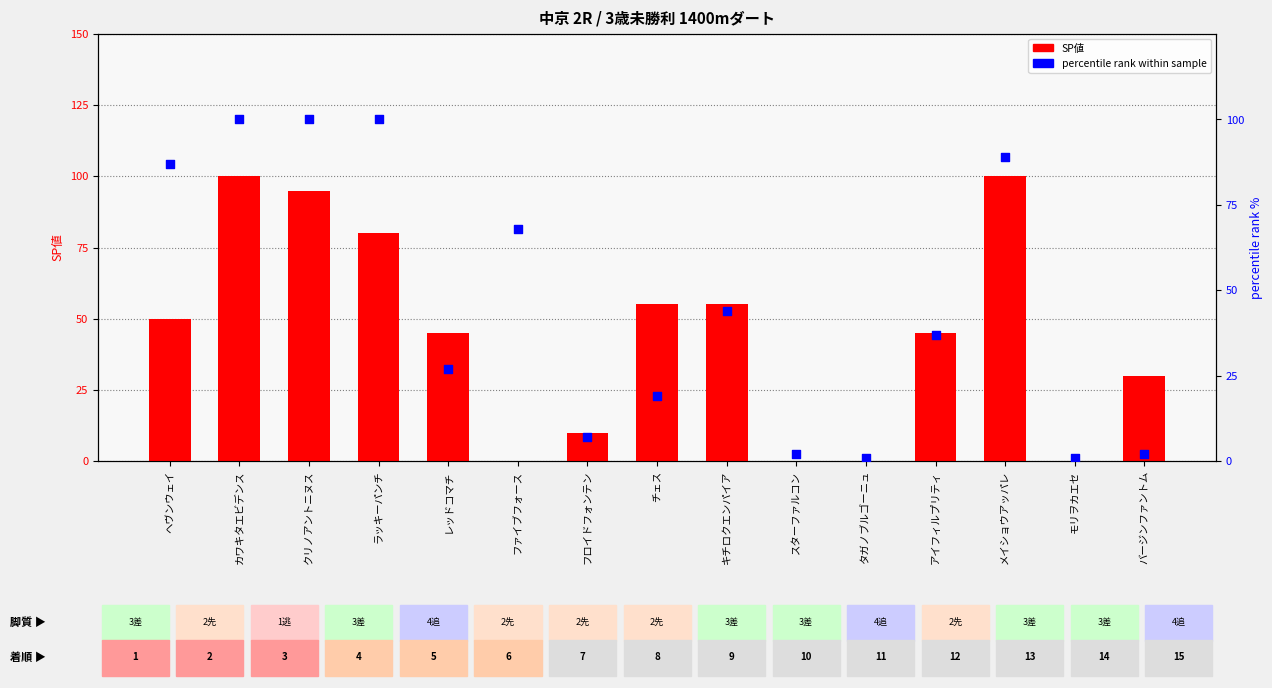

Which series reaches the minimum Y coordinate?

SP値